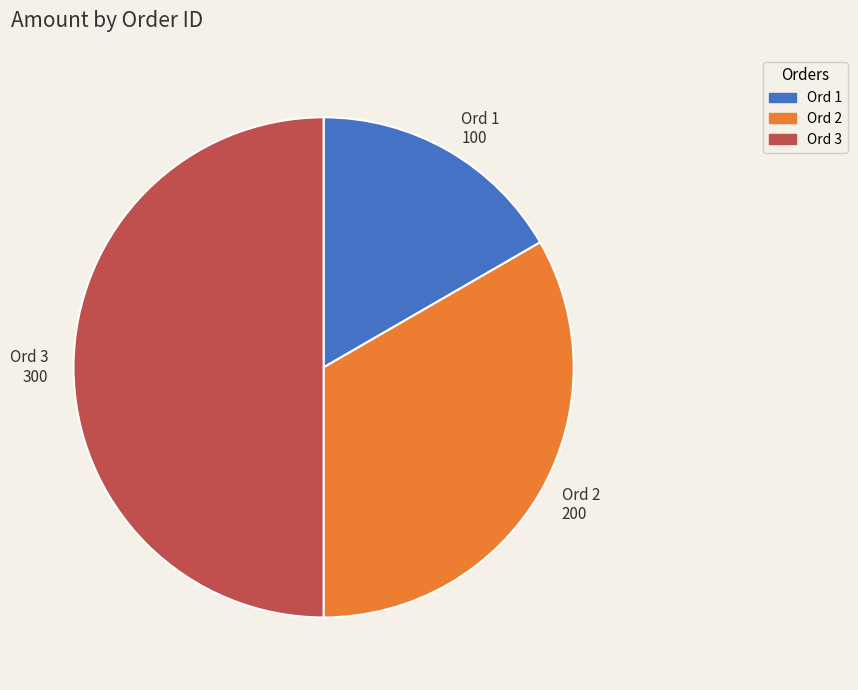

Is Ord 1 the majority of the pie?

No